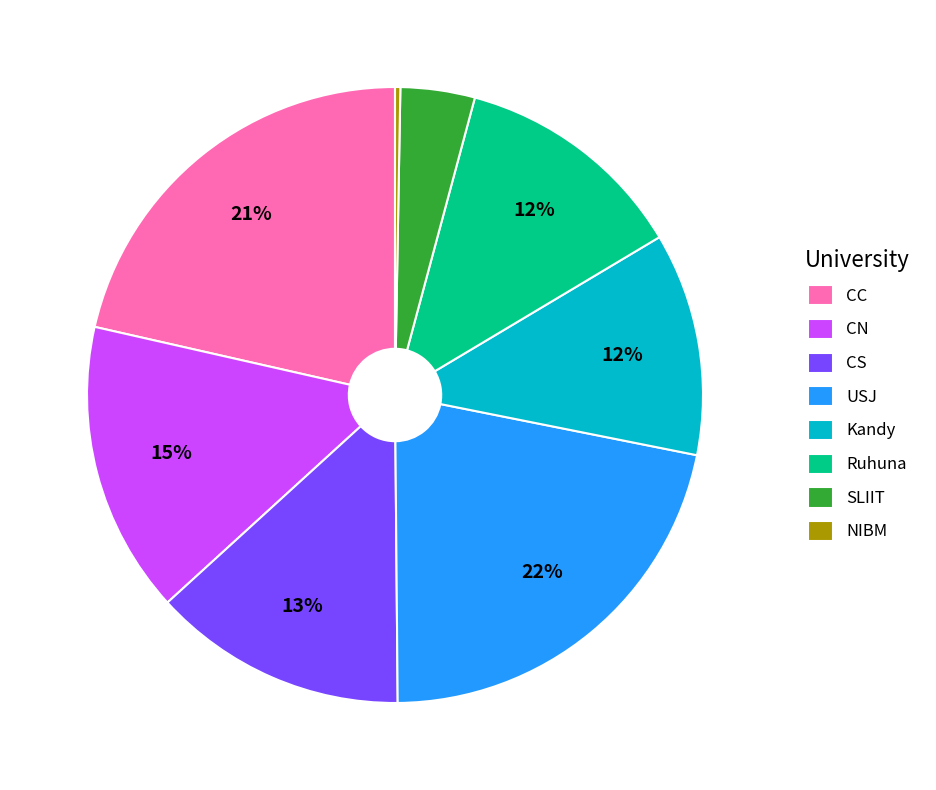

What percentage is the CN slice, to the nearest percent?

15%